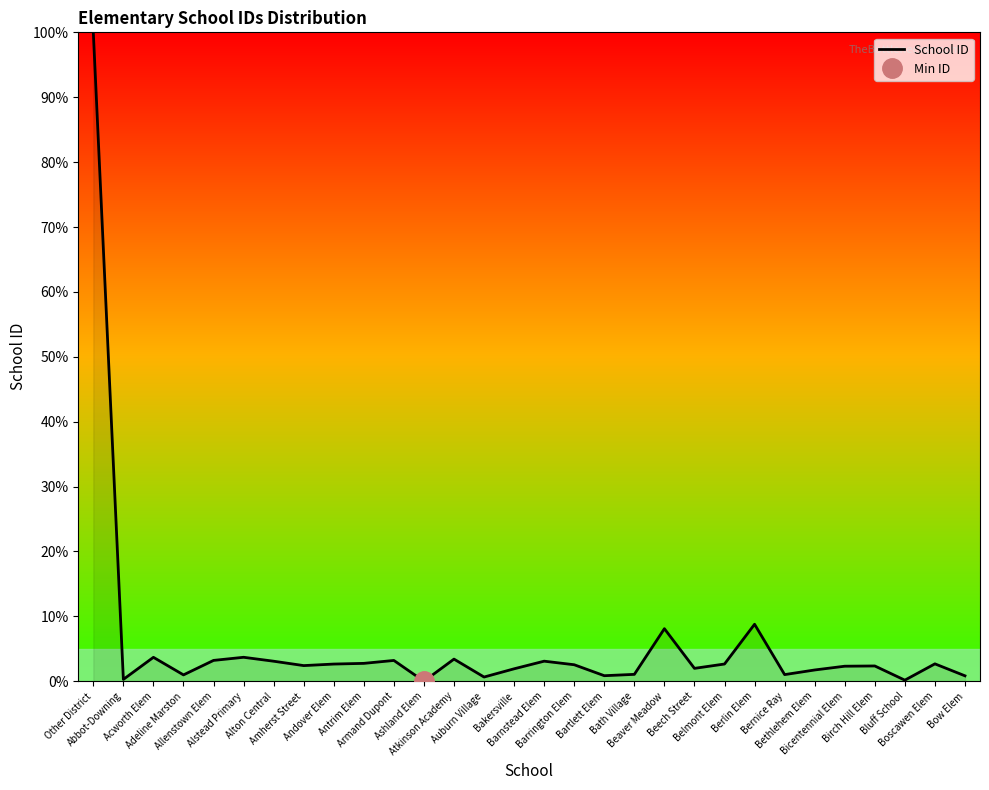

How many points are lower than both their immediate neighbors (excluding endpoints)?

9